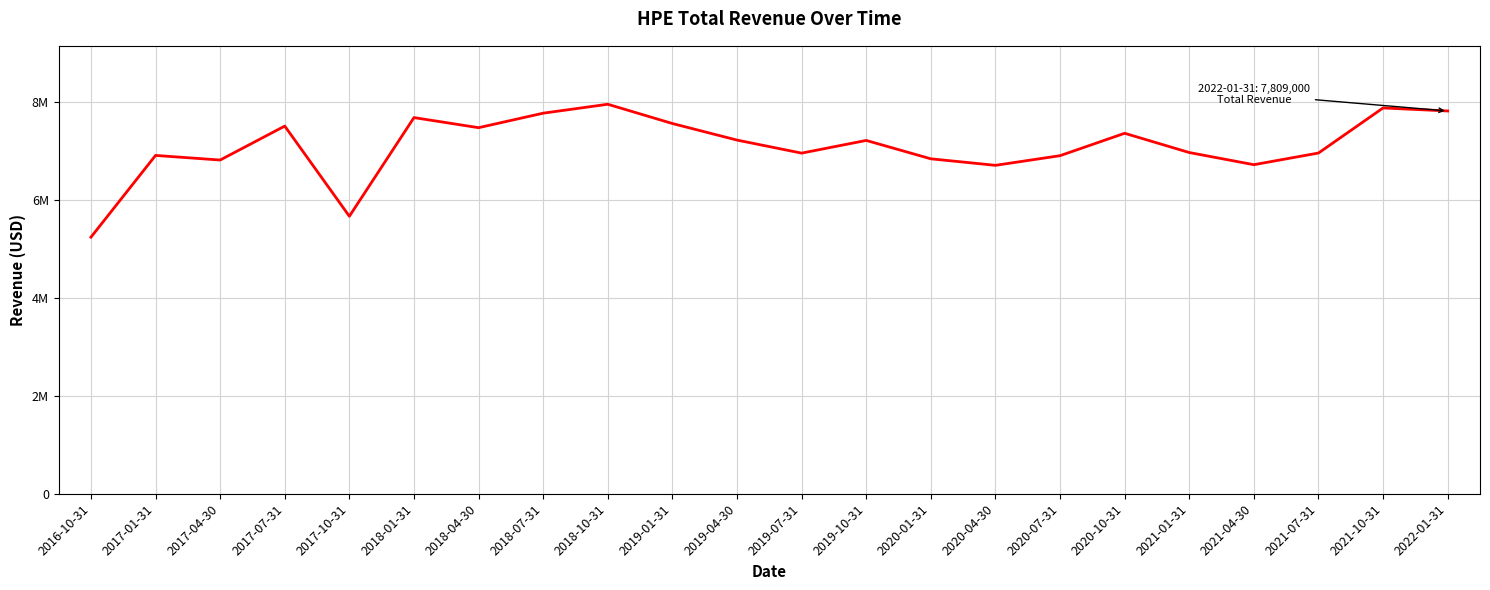

What is the minimum value shown in the chart?

5234000